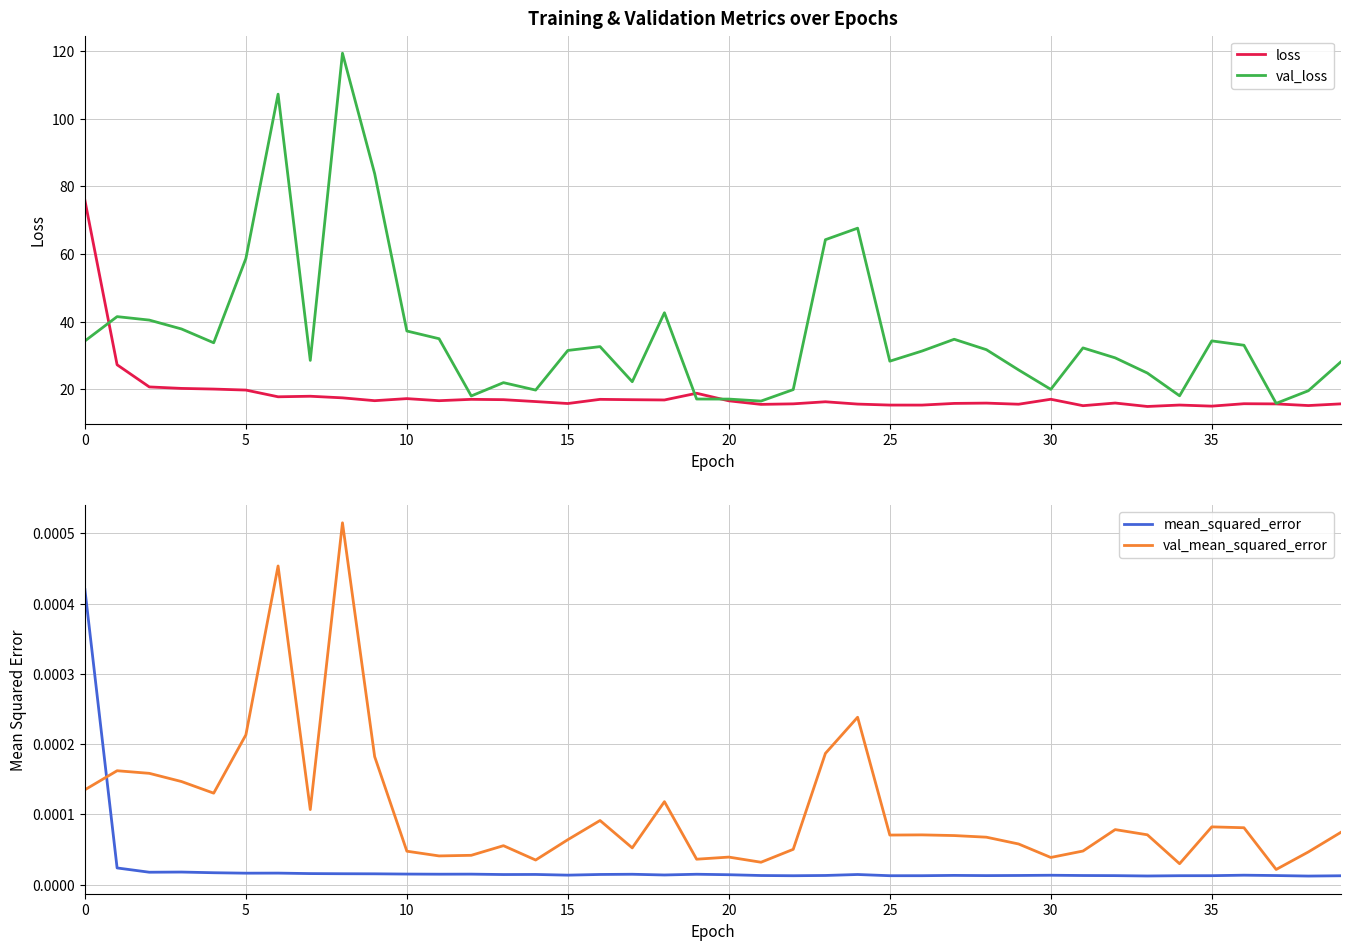

In loss, how many points are lower than both neighbors (excluding endpoints)?

12